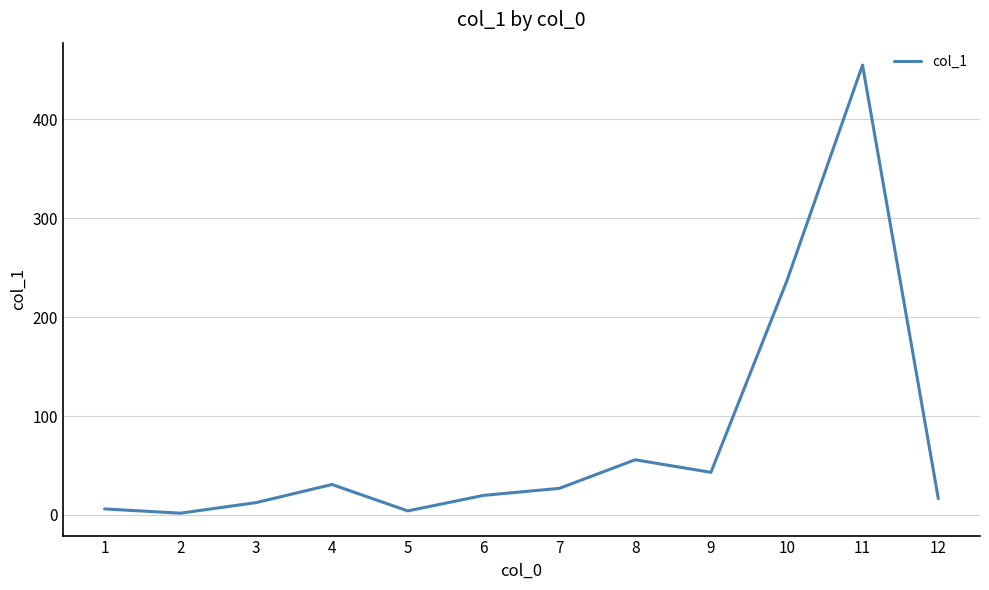

At which category does the data reach its first local peak?

4